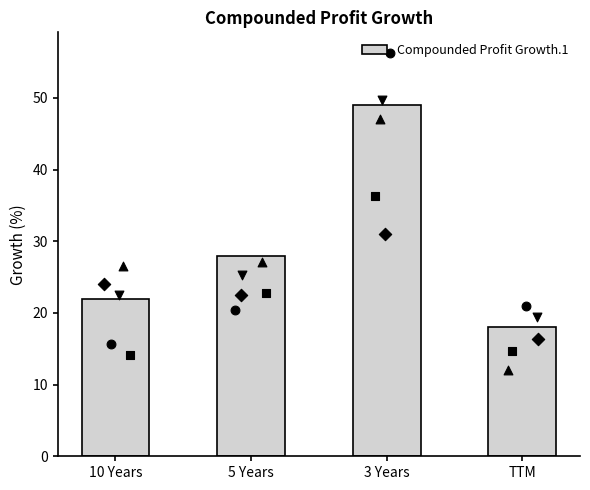

What is the change in value from 10 Years to TTM?

-4